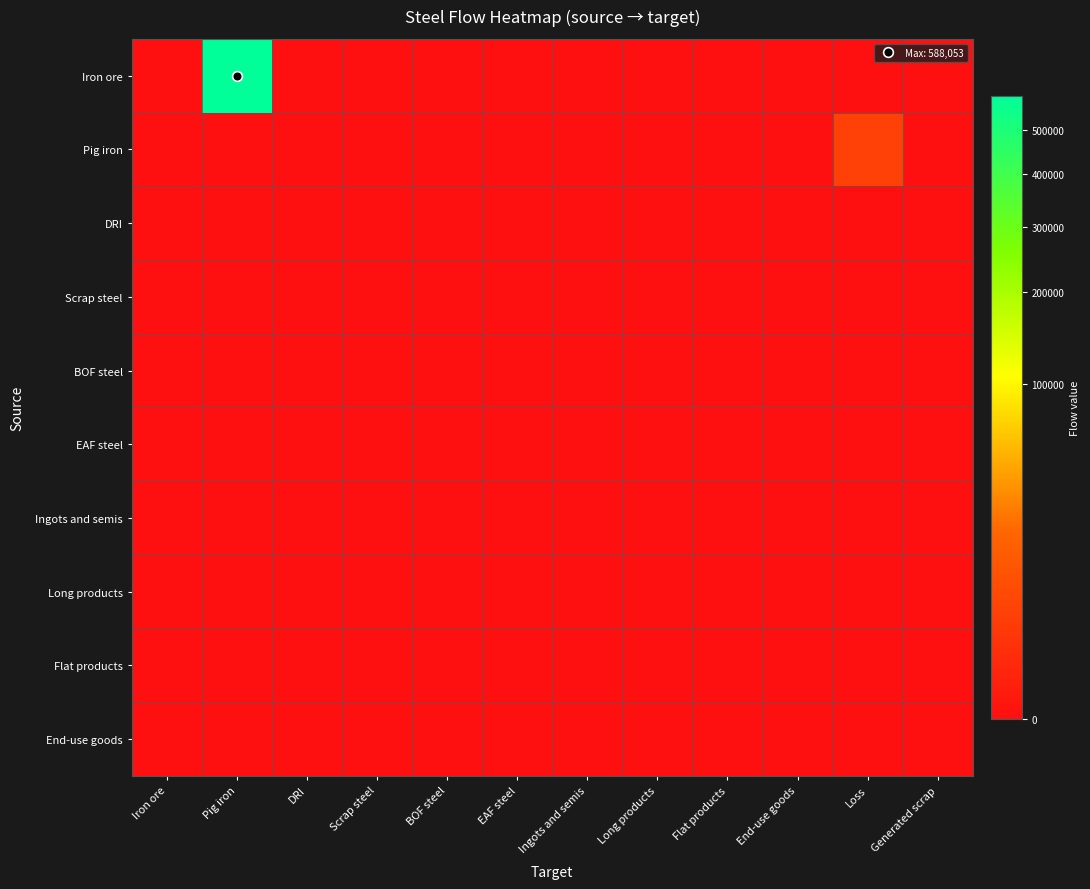

Between EAF steel and Ingots and semis, which series saw the biggest shift?

Iron ore